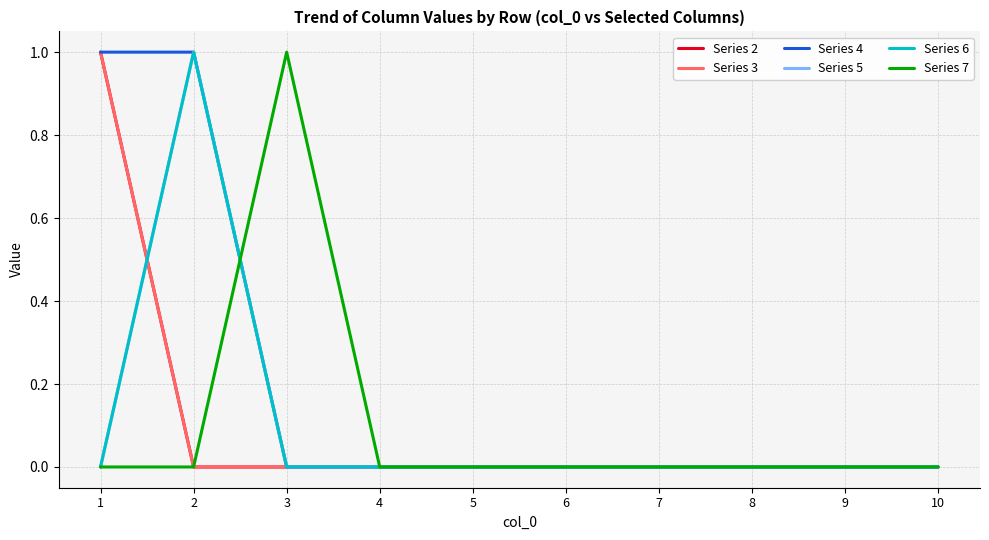

Reading left to right, list all the values displayed in this chart.

Series 2: 1	0	0	0	0	0	0	0	0	0
Series 3: 1	0	0	0	0	0	0	0	0	0
Series 4: 1	1	0	0	0	0	0	0	0	0
Series 5: 0	1	0	0	0	0	0	0	0	0
Series 6: 0	1	0	0	0	0	0	0	0	0
Series 7: 0	0	1	0	0	0	0	0	0	0